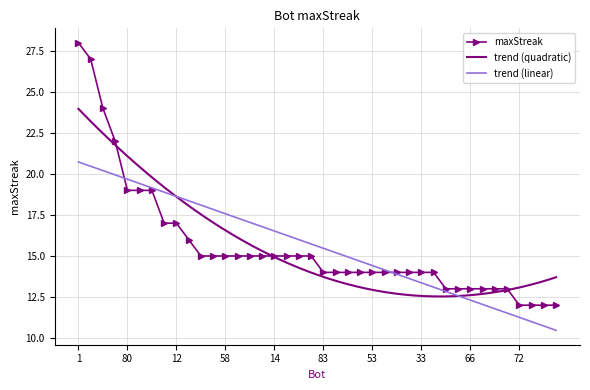

What is the difference between the maximum and second lowest values?

16